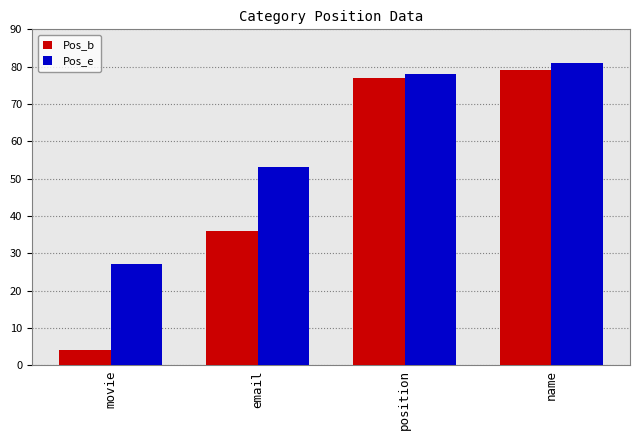

Read the Pos_b value at position, to the nearest 10.

80